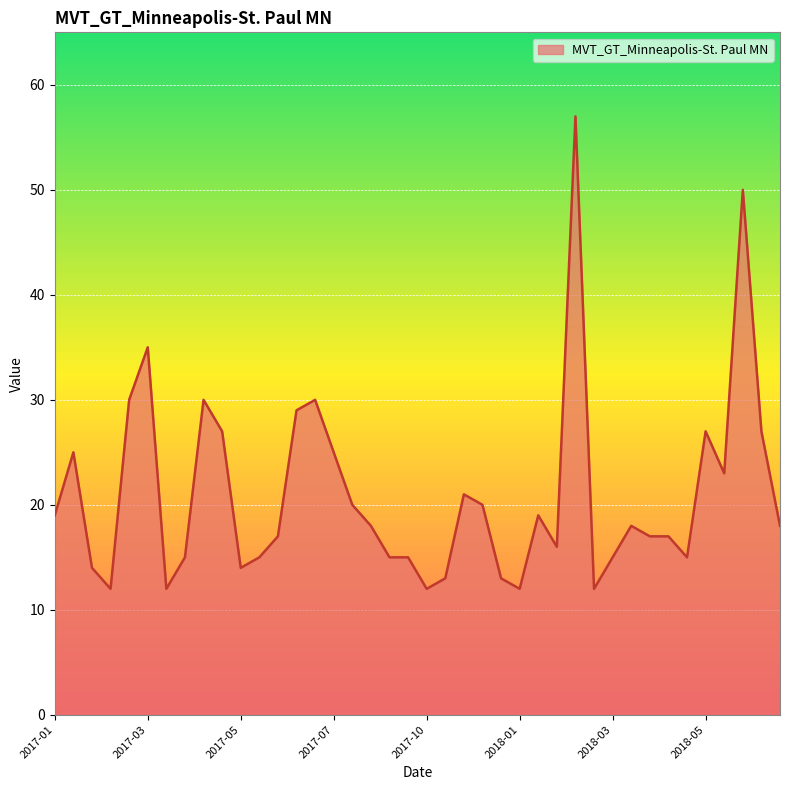

What is the greatest value displayed?

57